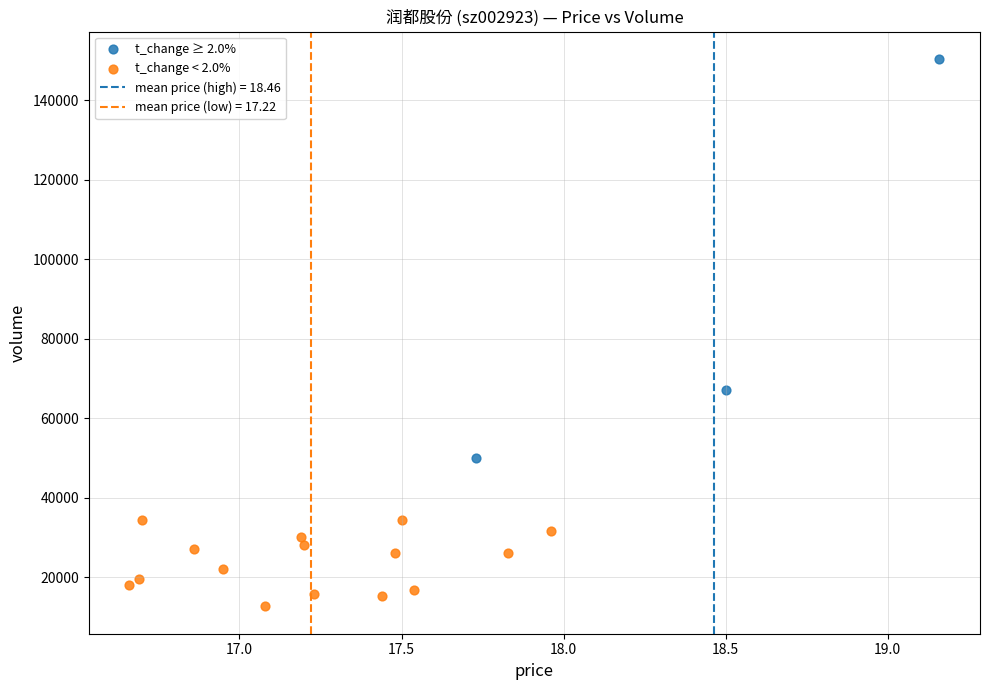

Which series has the largest Y range (max minus min)?

t_change ≥ 2.0%